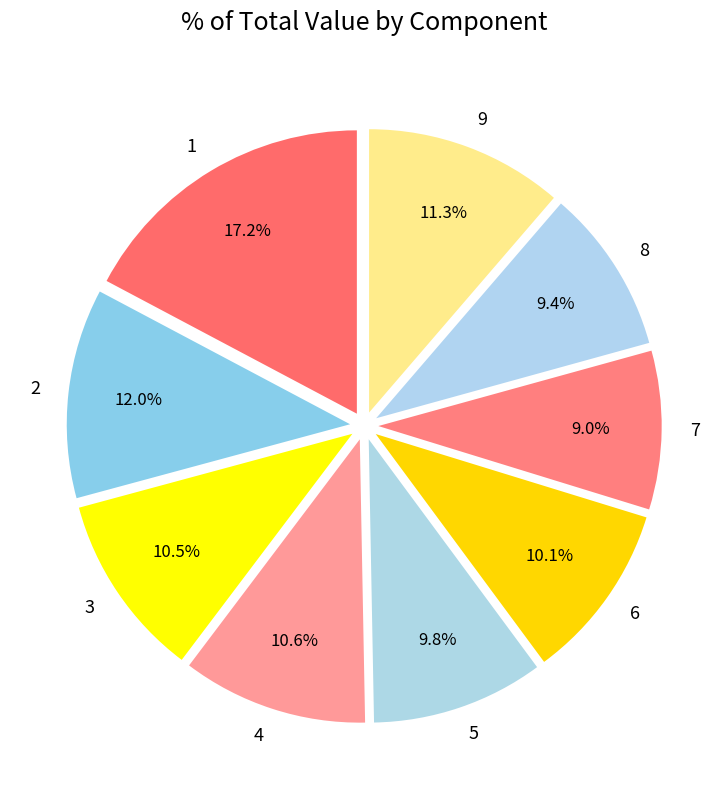

Is the sum of 5 and 6 greater than half?

No